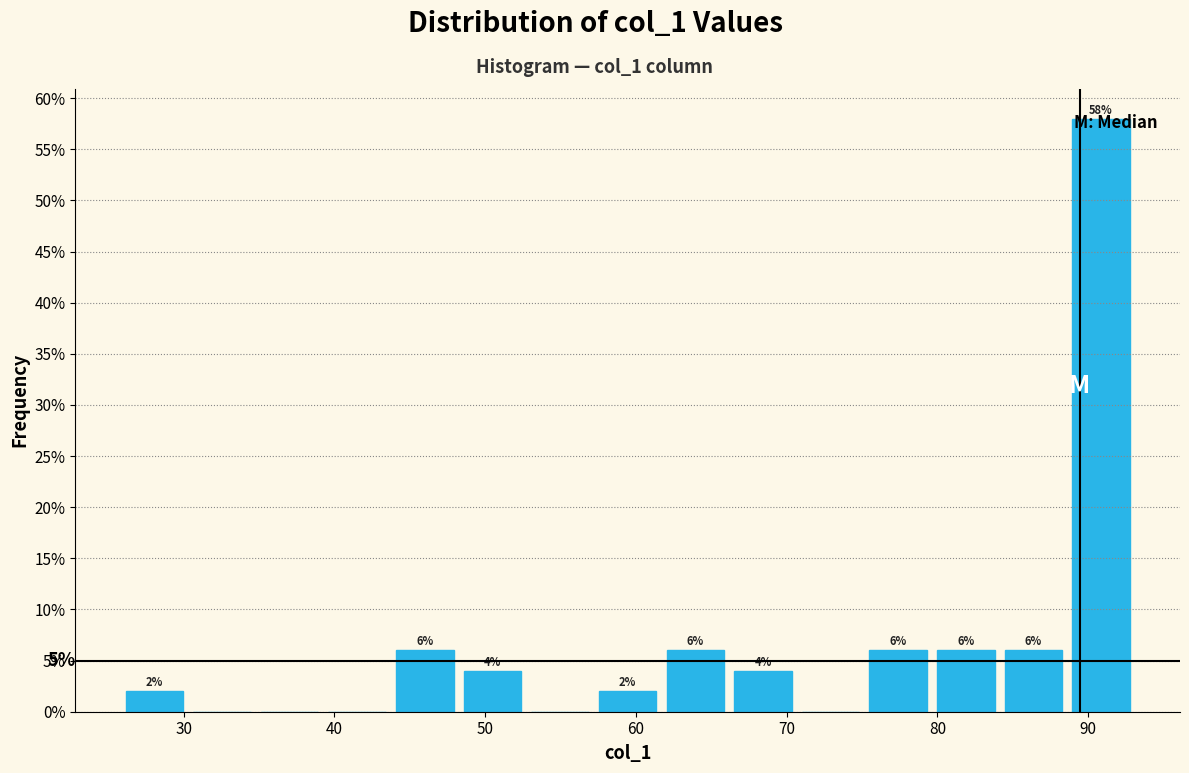

Over which range of the x-axis is the bar tallest?

89 to 93